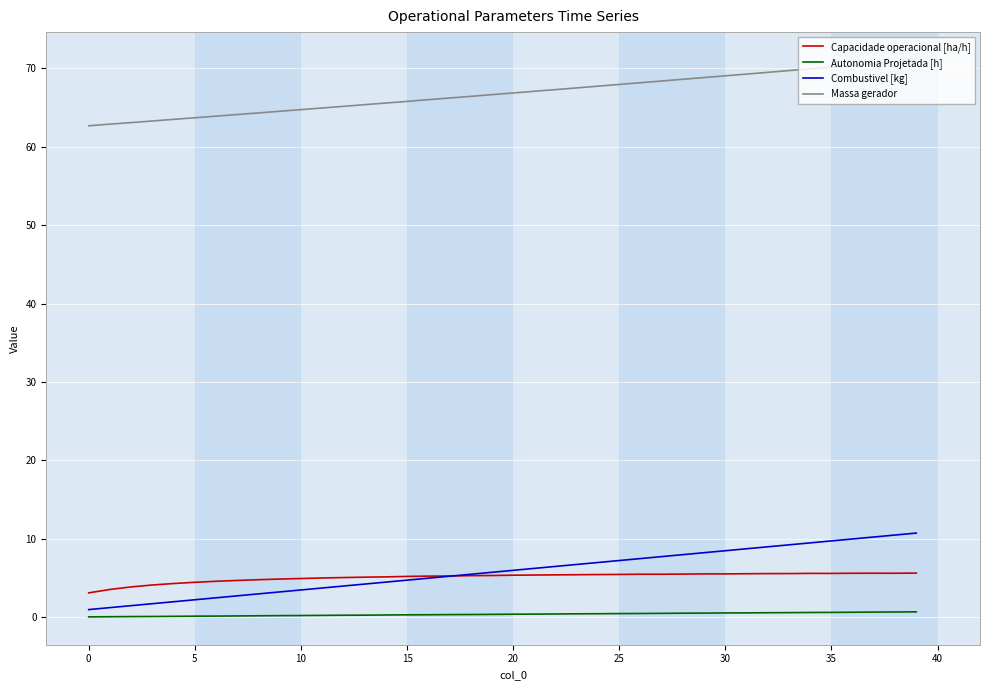

True or false: Capacidade operacional [ha/h] and Combustivel [kg] cross at least once.

True